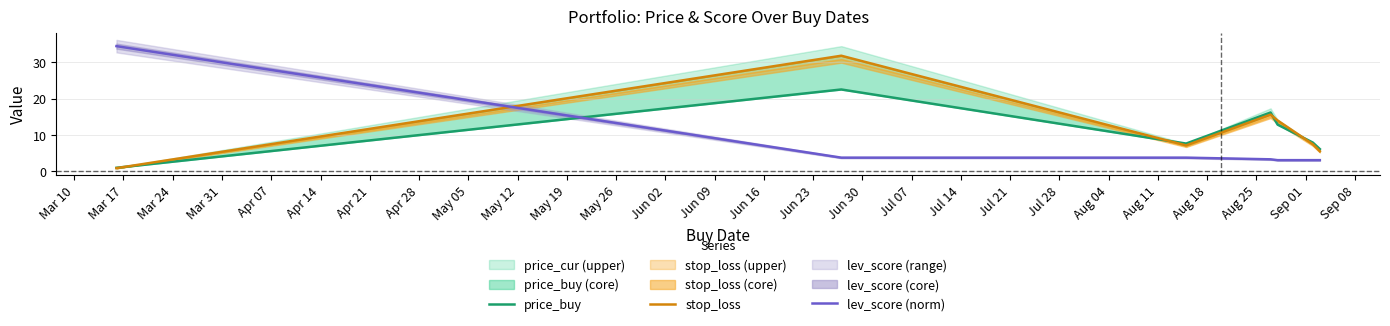

What is the average value of the lev_score (norm) series?

7.8